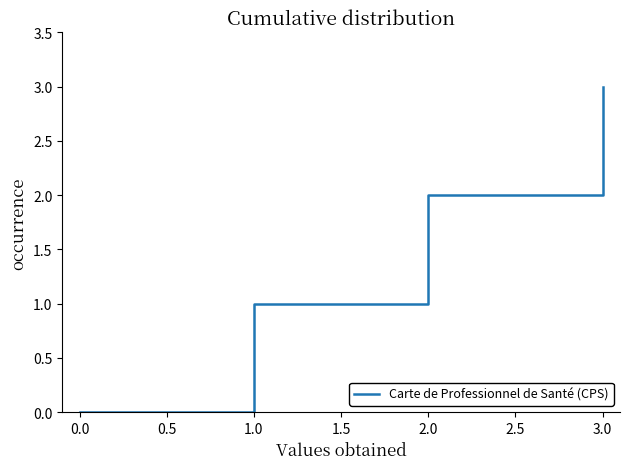

Is it true that the value at 1.0 is 5?

False